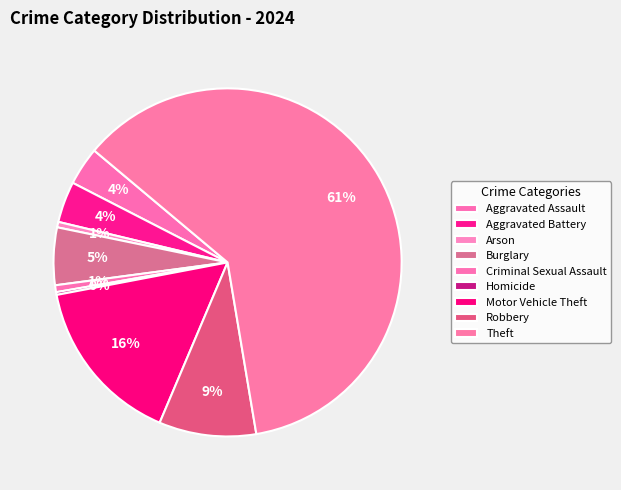

How much of the chart is everything except Homicide?

99.7%